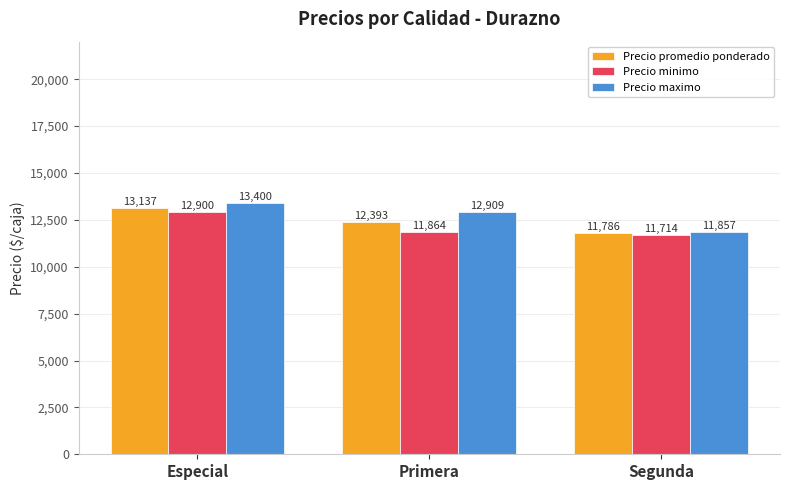

Where does the Precio minimo series first go above 11864?

Especial